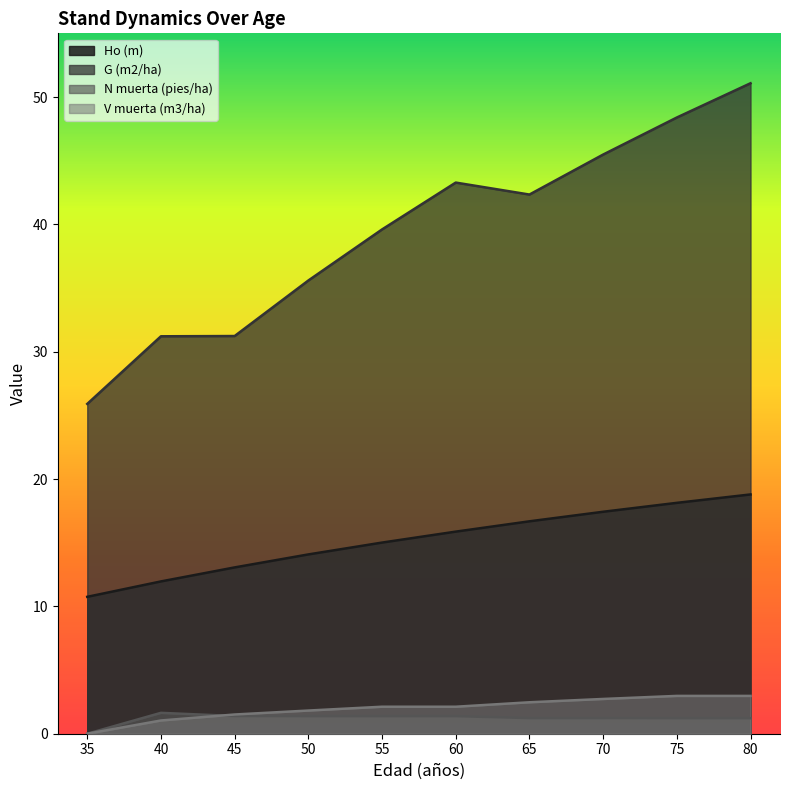

Is it true that Ho (m) equals 13.1 at 45?

True